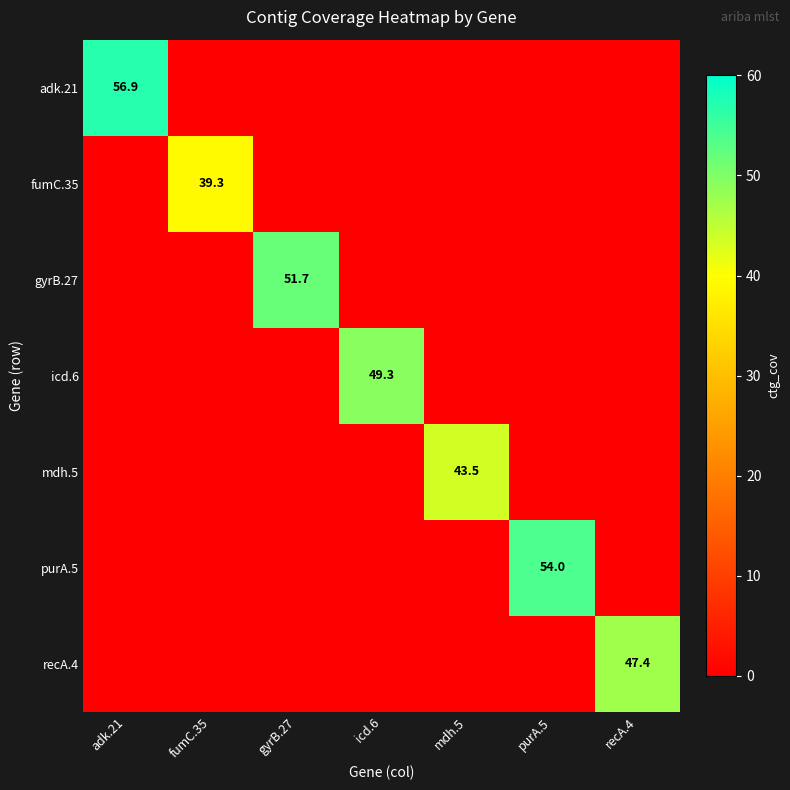

The value of icd.6 at recA.4 is 0.0. True or false?

True